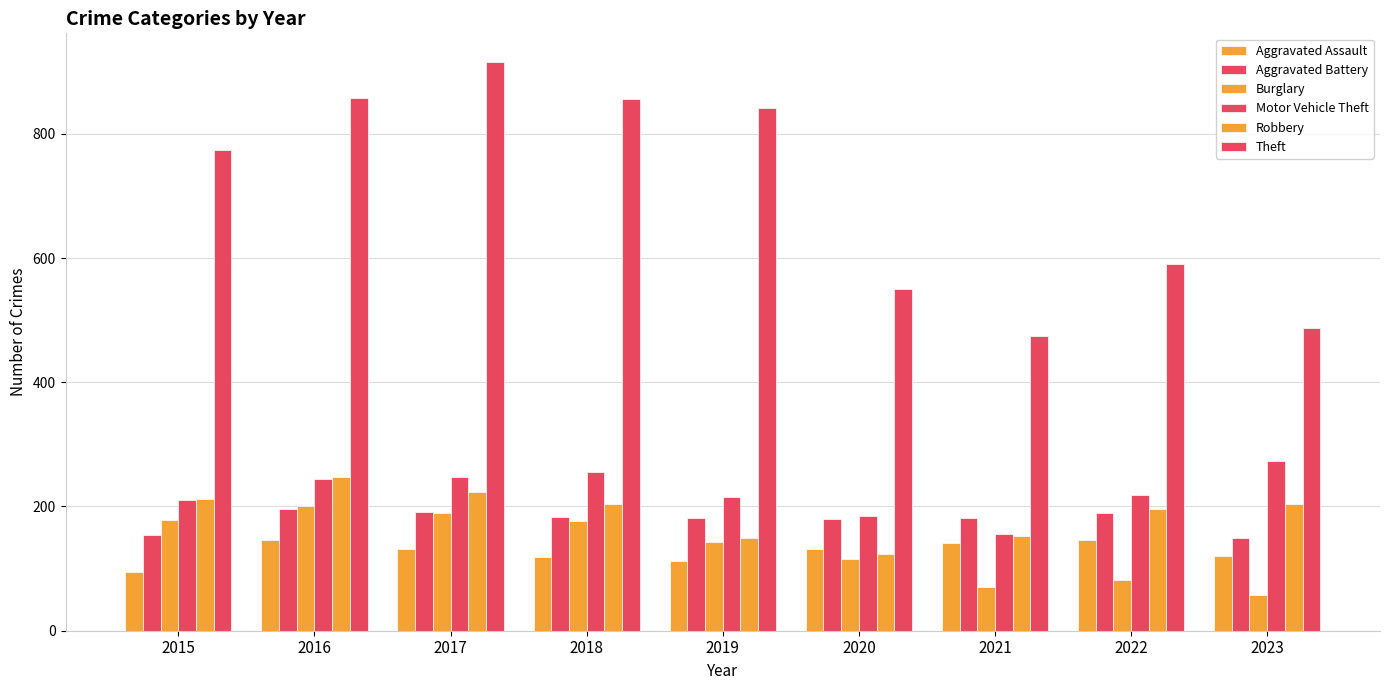

What is the value of the Motor Vehicle Theft bar at the 1st from the left?

211